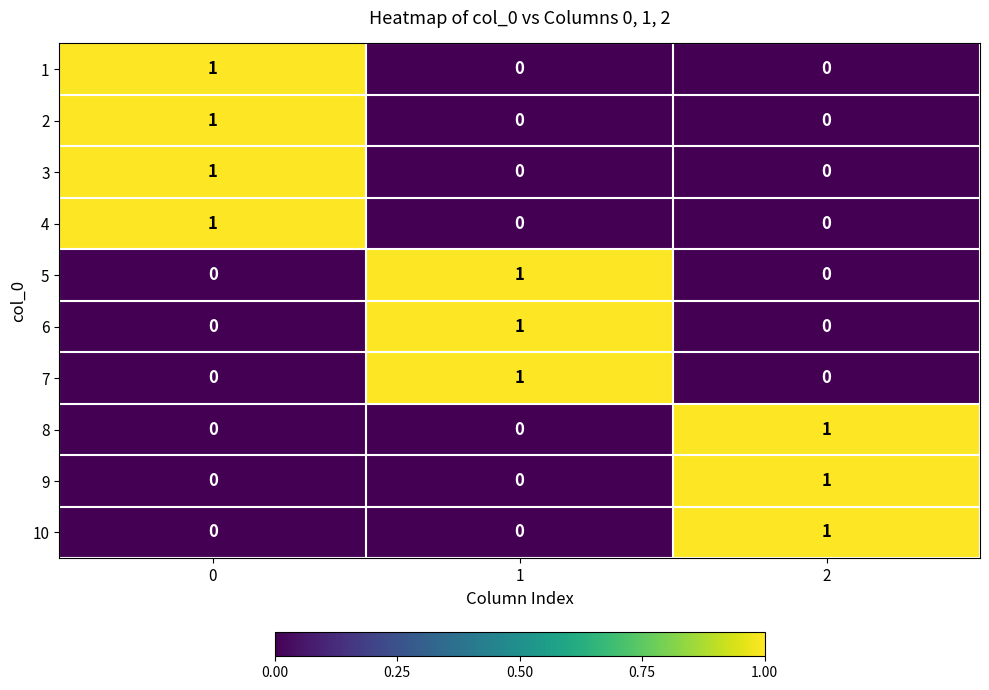

How many 7 values are between 0 and 1?

3